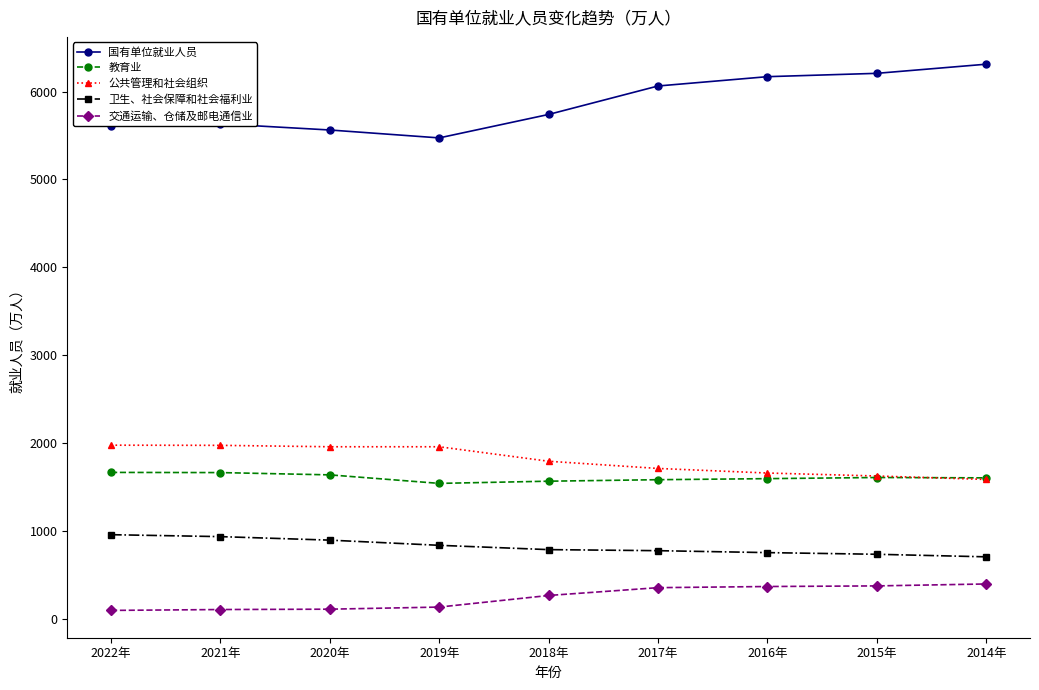

What position from the left is 2017年?

6